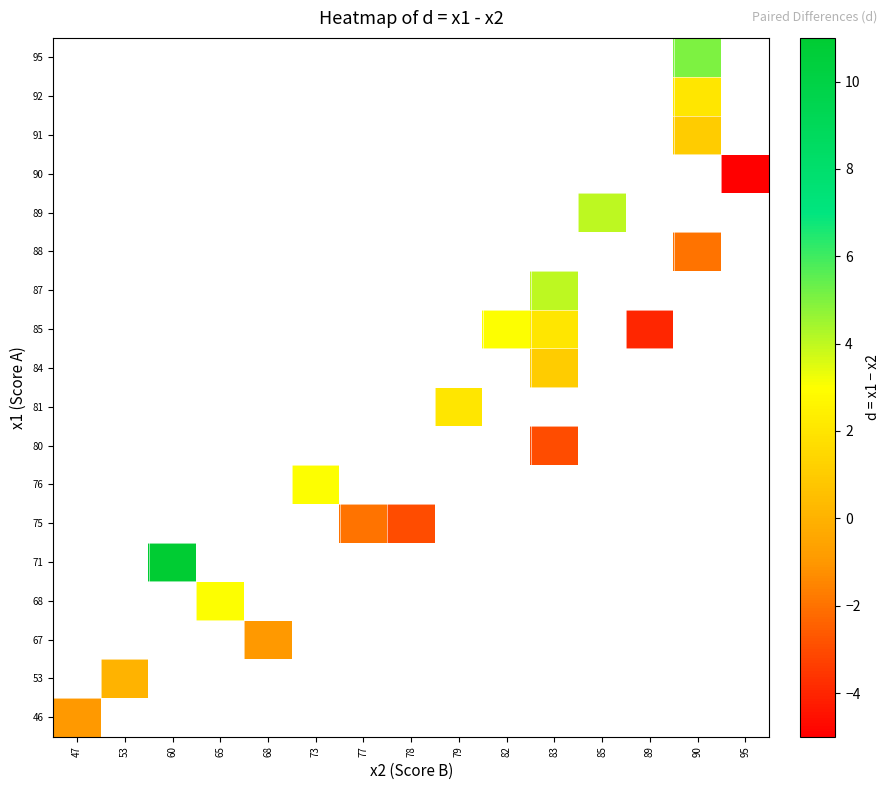

How many data points does each series have?

15